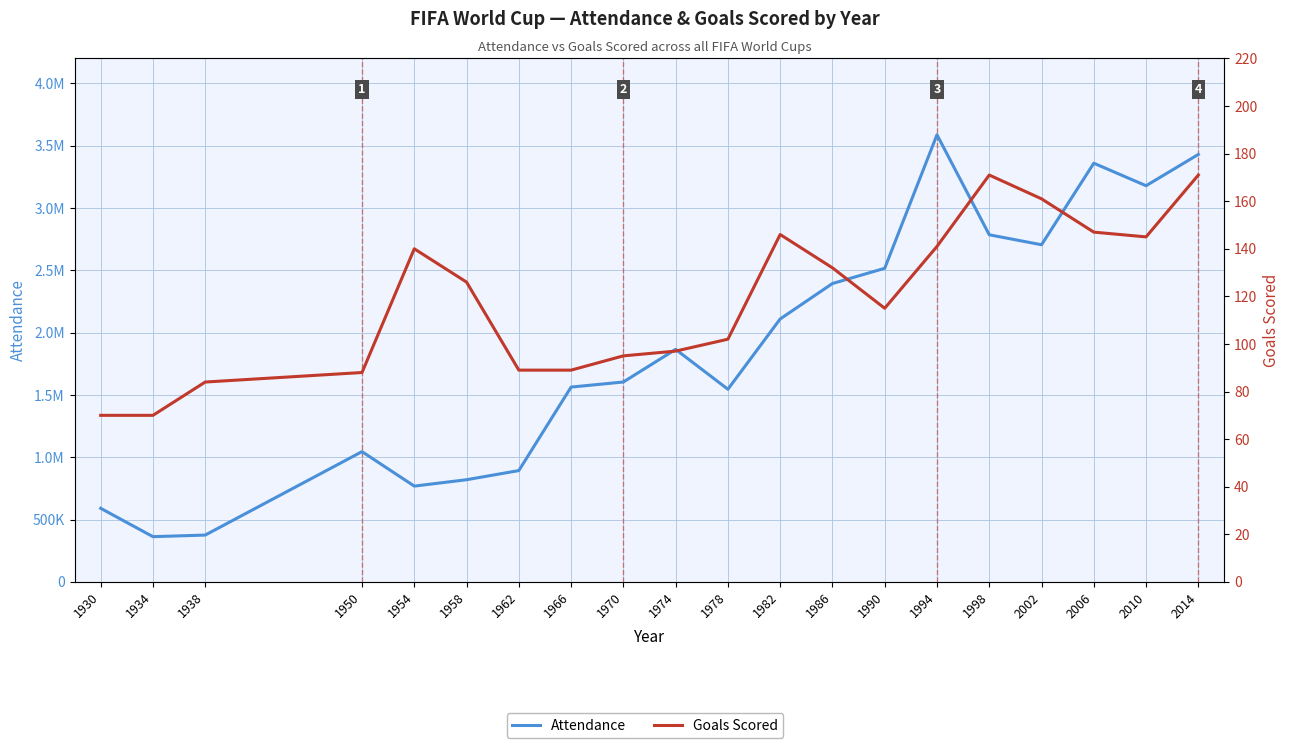

What is the sum of all Goals Scored values?

2379